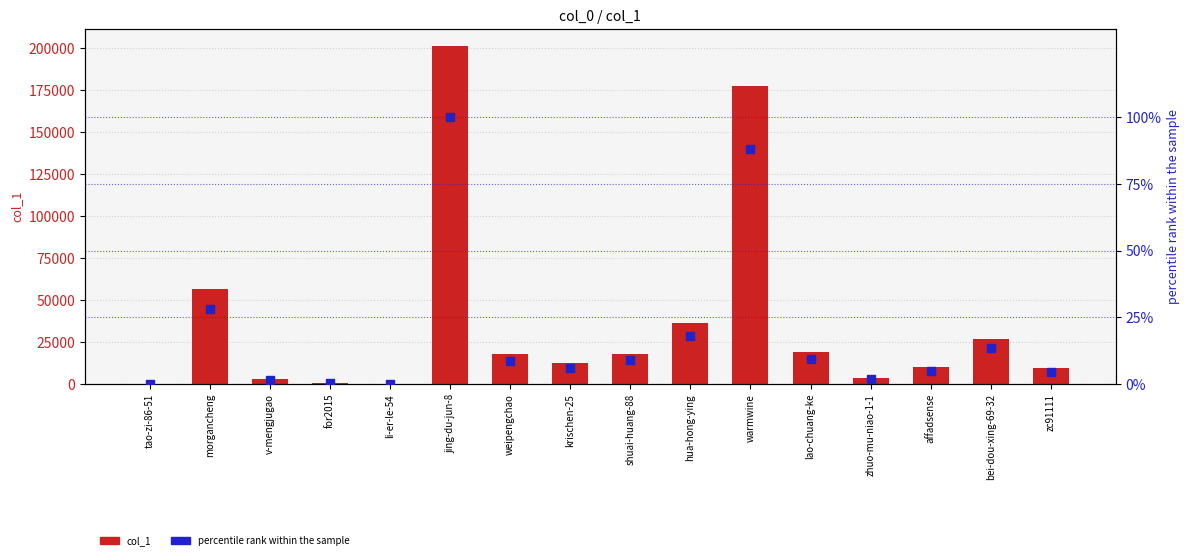

Which series reaches the maximum Y coordinate?

col_1